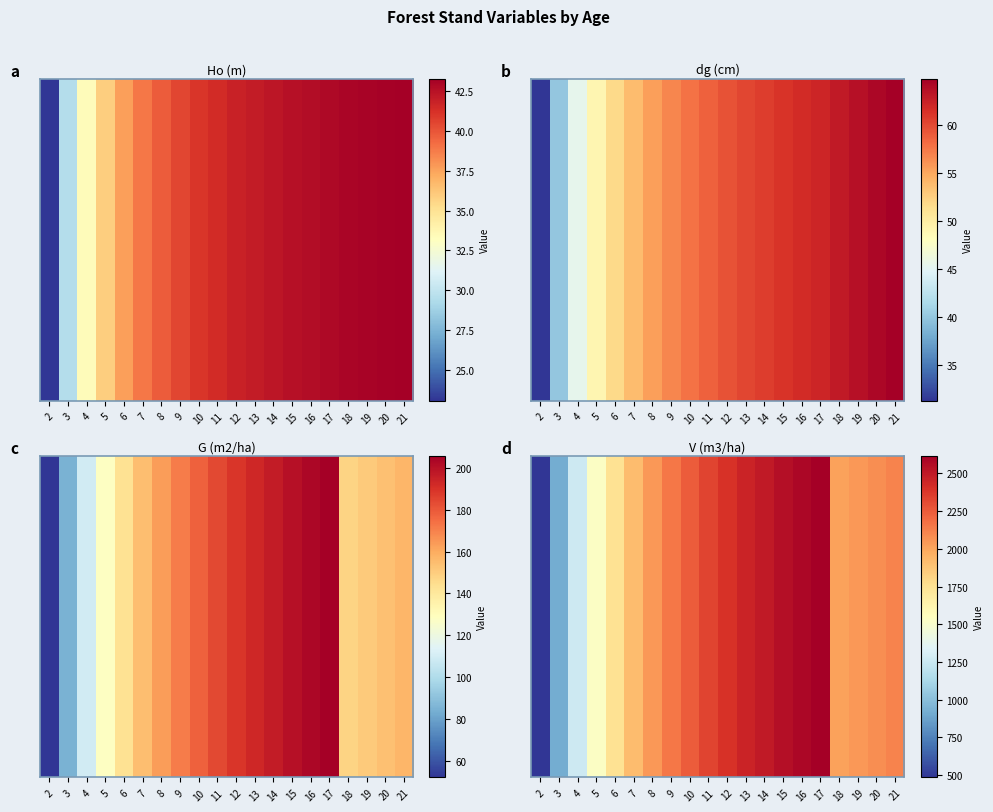

What is the sum of all values?

39971.4